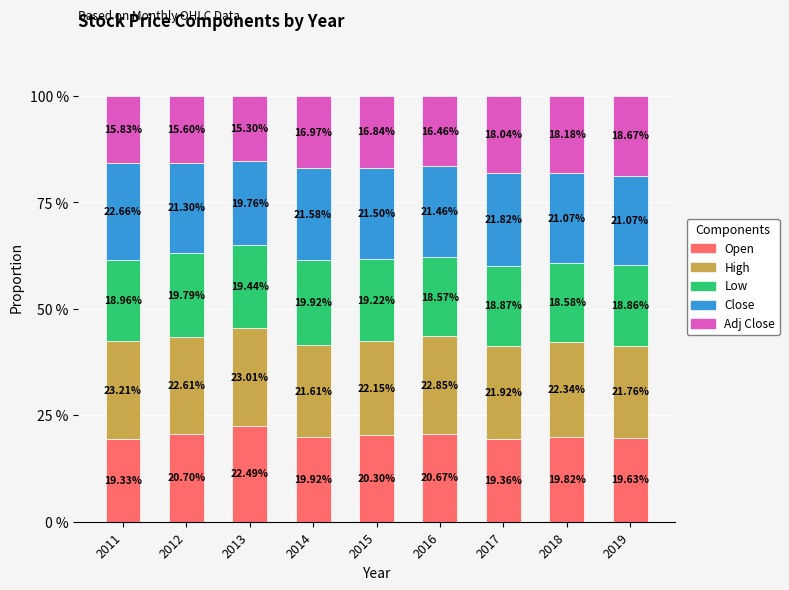

List the labels in order of Open value, largest first.

2013, 2012, 2016, 2015, 2014, 2018, 2019, 2017, 2011